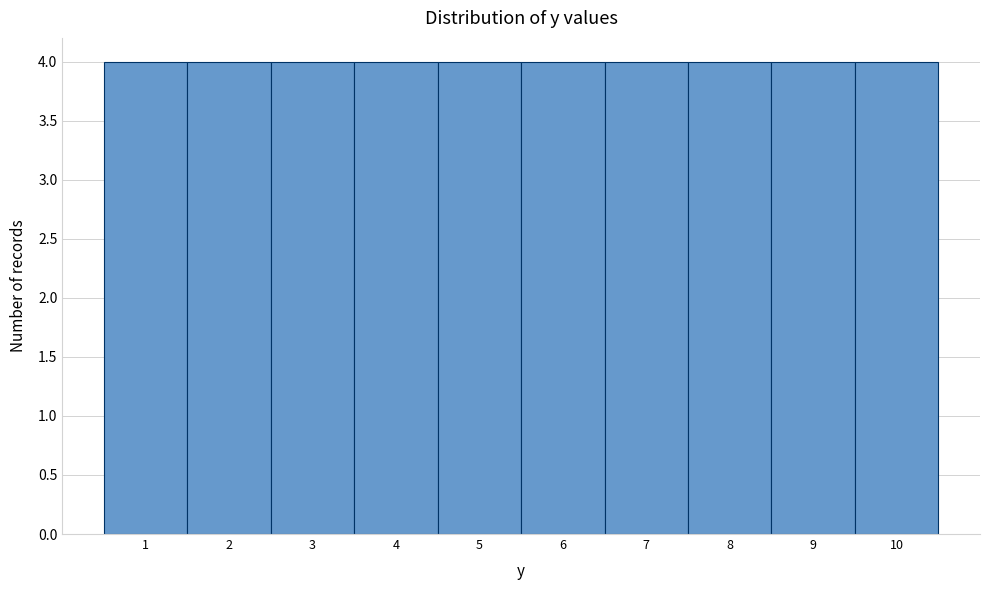

Reading left to right, list every bar in this chart as the range it spans on the x-axis followed by its height. The values are not printed on the chart, so give them approximately, as read against the axis.

0.5 to 1.5: 4
1.5 to 2.5: 4
2.5 to 3.5: 4
3.5 to 4.5: 4
4.5 to 5.5: 4
5.5 to 6.5: 4
6.5 to 7.5: 4
7.5 to 8.5: 4
8.5 to 9.5: 4
9.5 to 10.5: 4